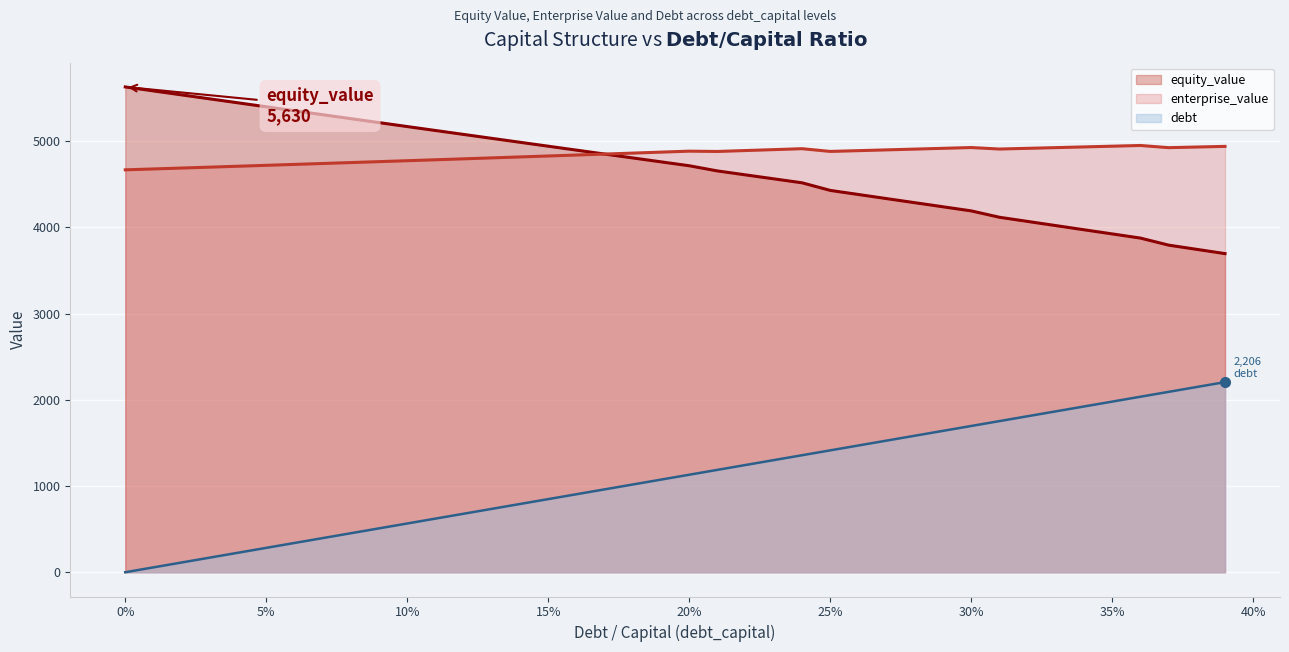

What position from the left is 0.21?

22